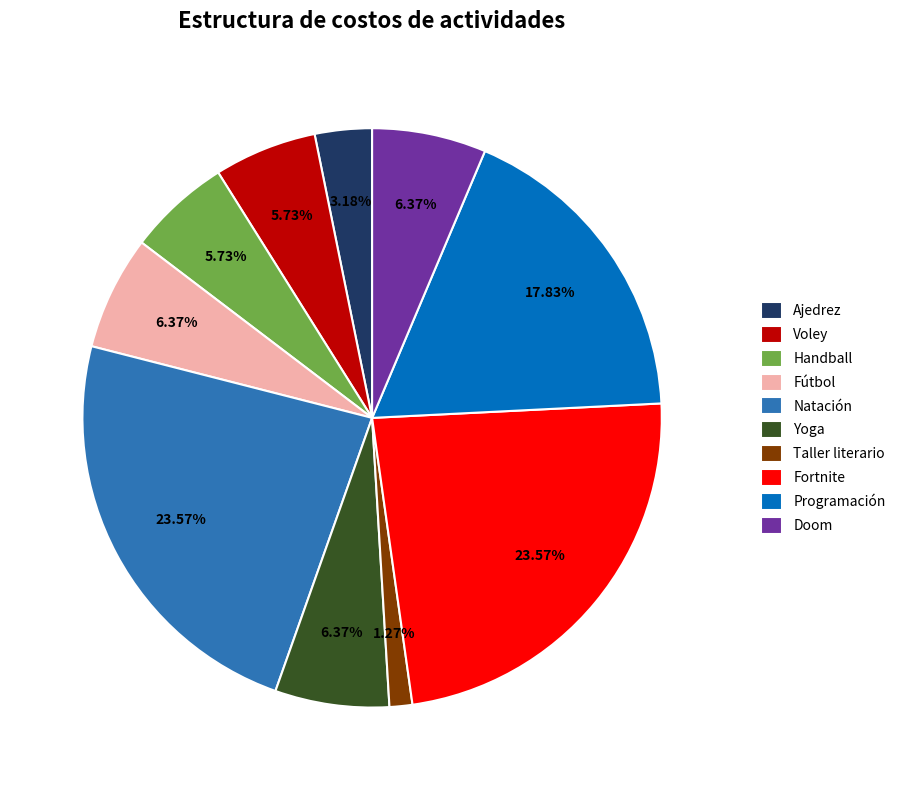

How many segments does this pie chart have?

10